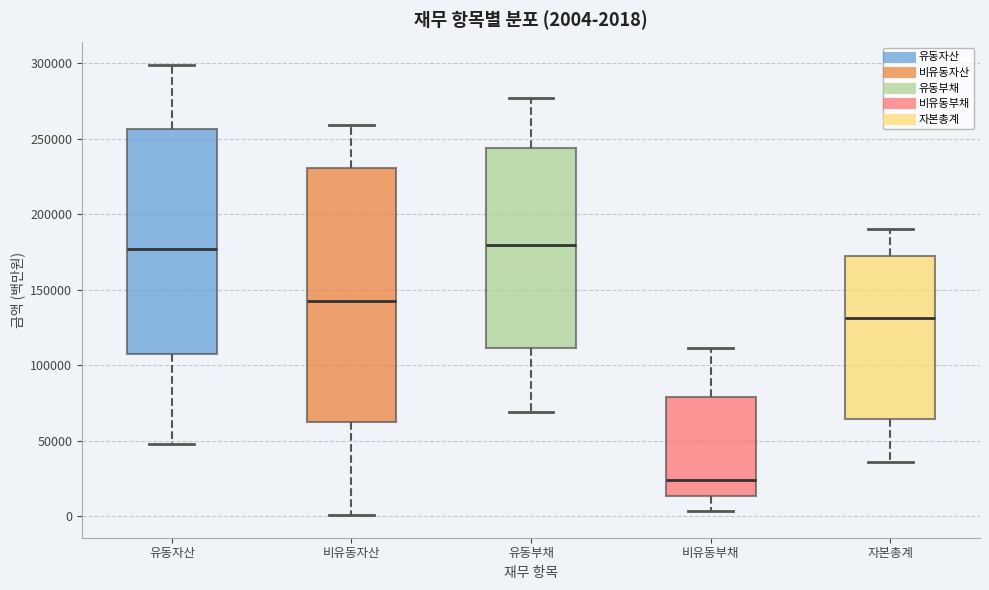

Which box is the tallest, from its lower edge to its upper edge?

비유동자산